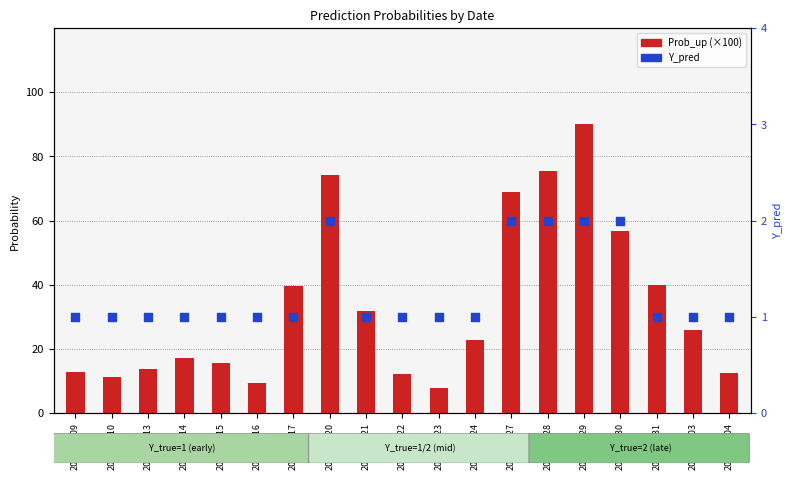

Which series has the largest total across all categories?

Prob_up